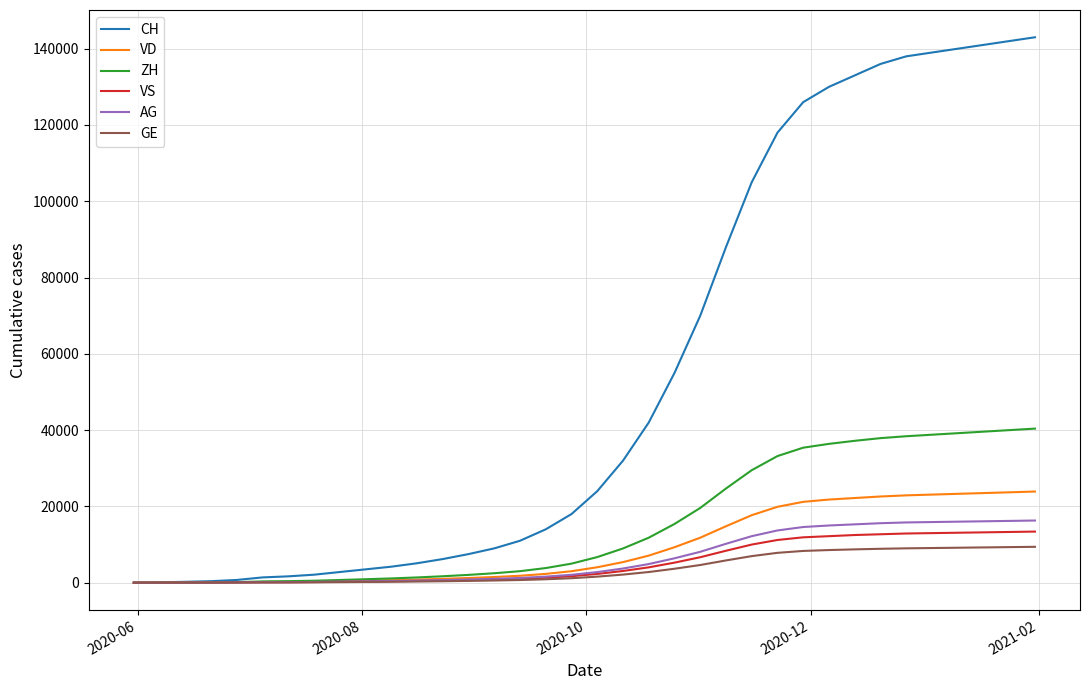

Which series has the largest total across all categories?

CH